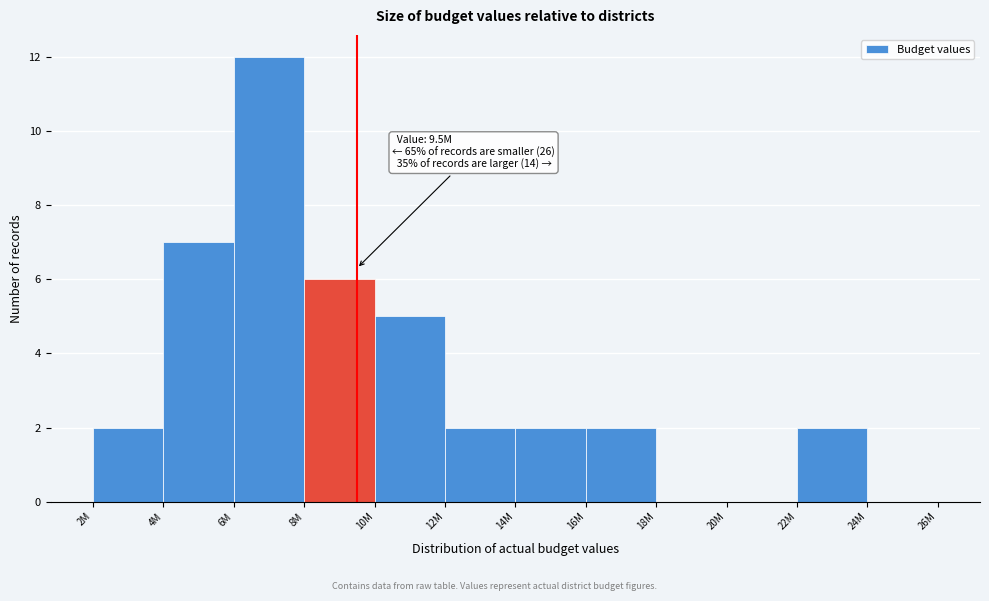

Reading right to left, extract all data points from this chart.

24M=0	22M=2	20M=0	18M=0	16M=2	14M=2	12M=2	10M=5	8M=6	6M=12	4M=7	2M=2